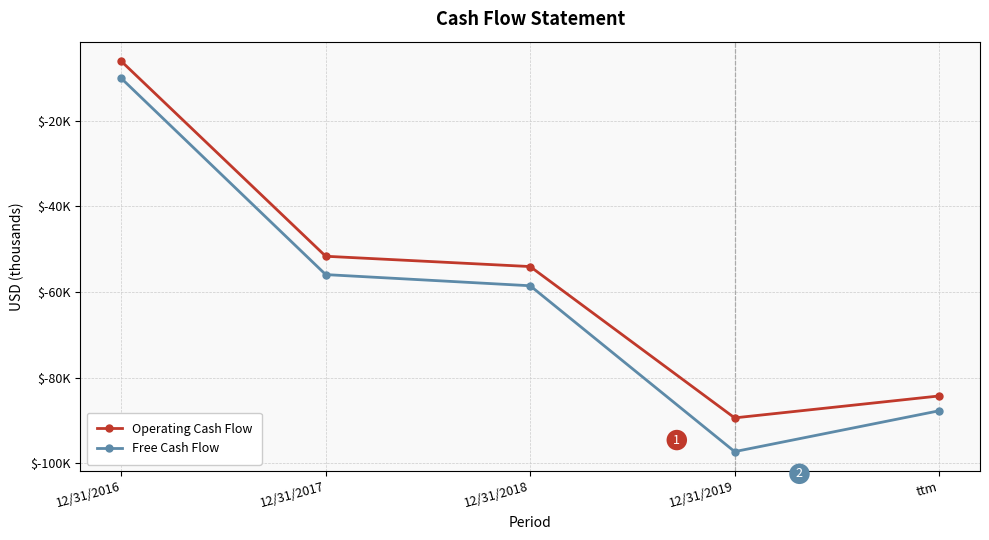

List the labels in order of Operating Cash Flow value, smallest first.

12/31/2019, ttm, 12/31/2018, 12/31/2017, 12/31/2016